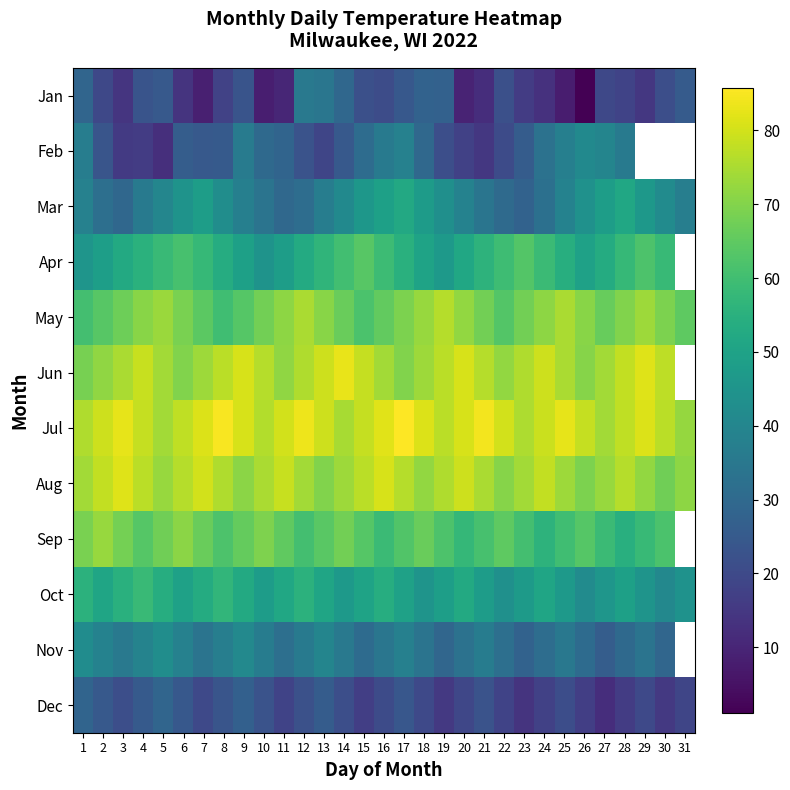

Is it true that May equals 75.2 at 12?

True